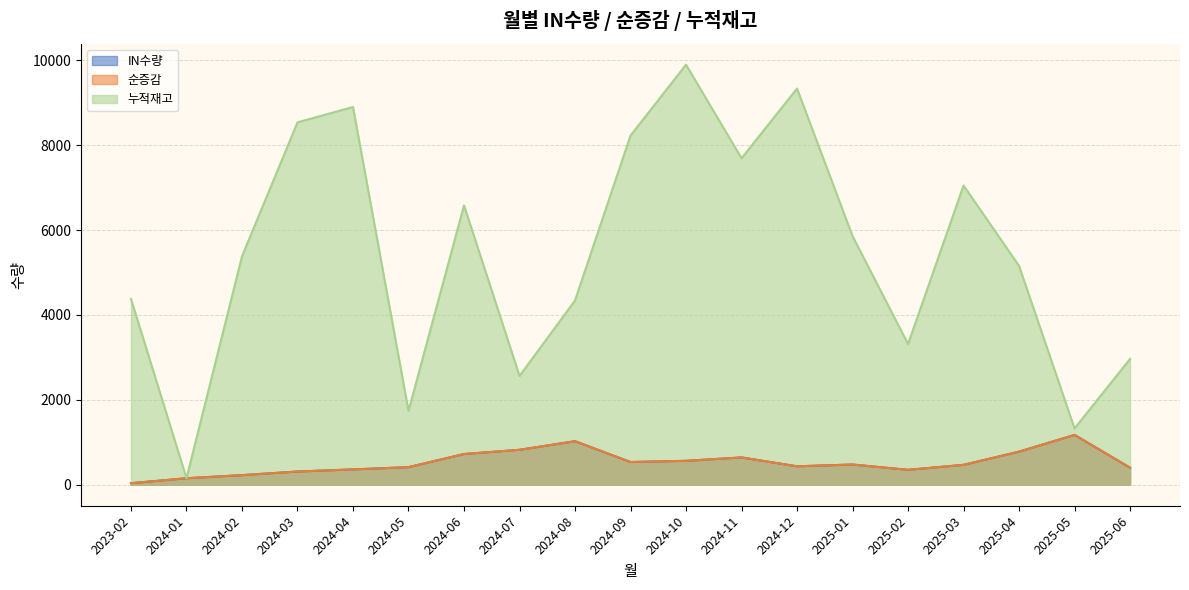

At how many categories does at least one series exceed 414?

18